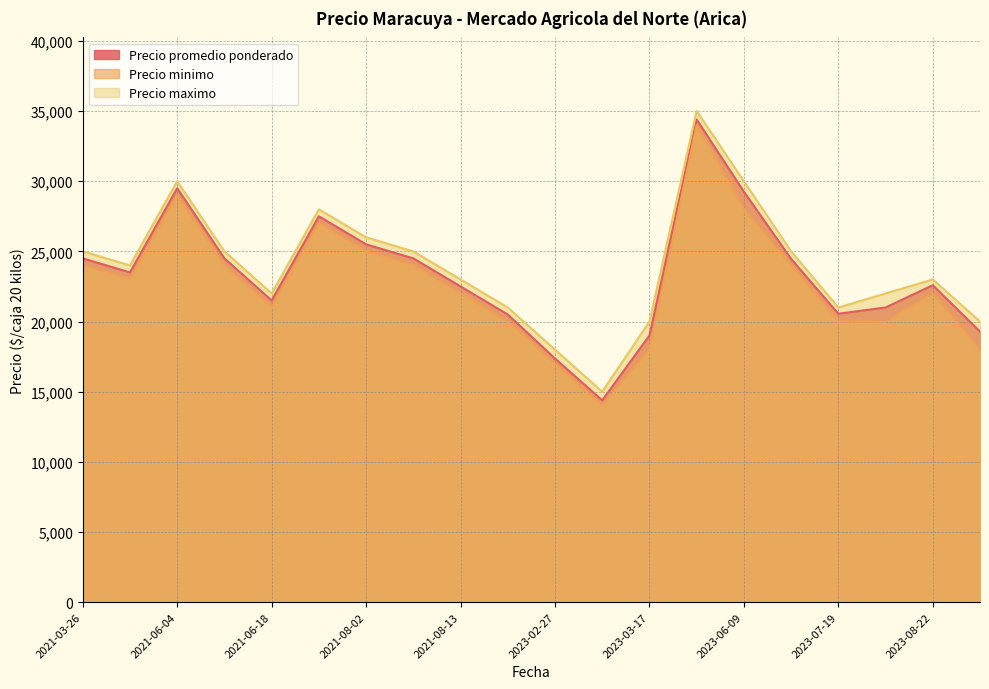

The value of Precio maximo at 2021-08-13 is 23000. True or false?

True